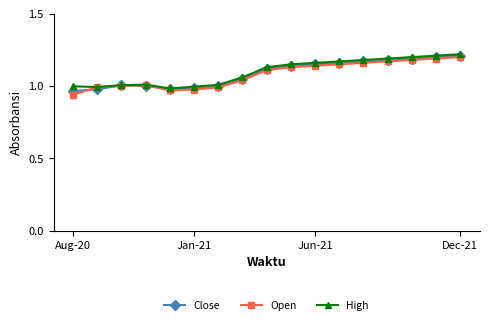

Is this an area chart (filled region under the line)?

No